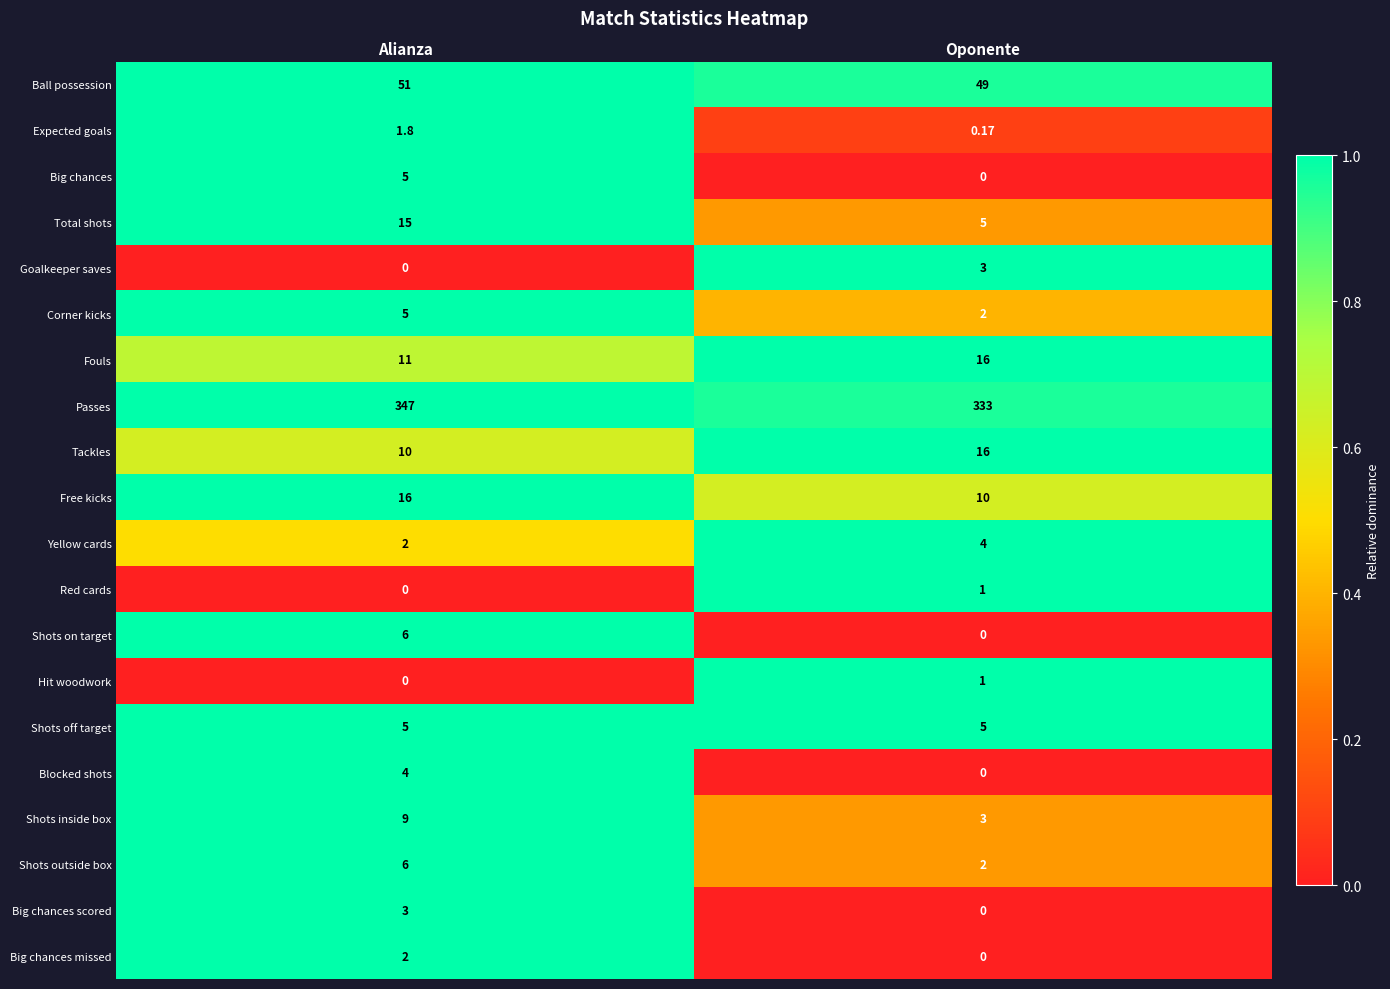

At which label does Ball possession reach its minimum?

Oponente